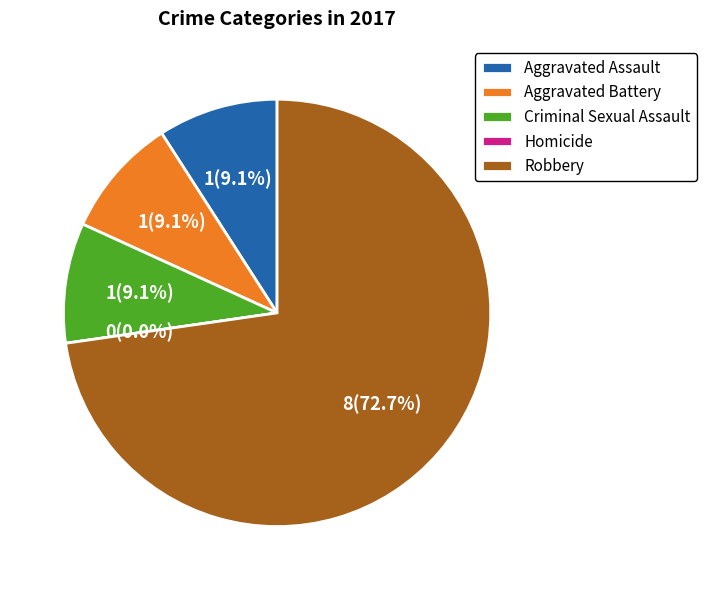

To the nearest percent, what is the difference between the largest and smallest slice percentages?

73%